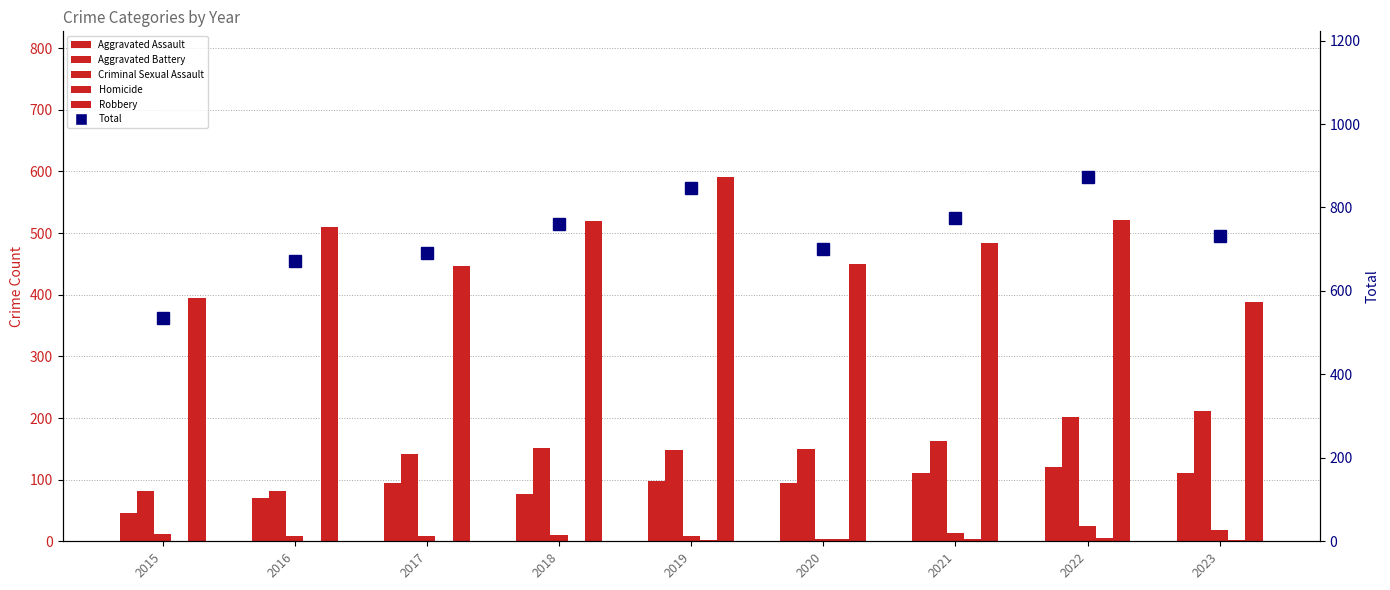

What are all the series names shown in the legend?

Aggravated Assault, Aggravated Battery, Criminal Sexual Assault, Homicide, Robbery, Total